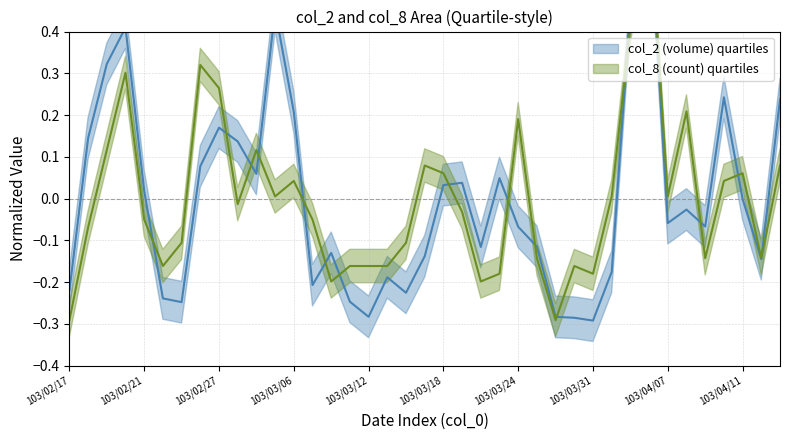

Which series ends up on top after the final intersection of col_2 (volume) and col_8 (count)?

col_2 (volume)